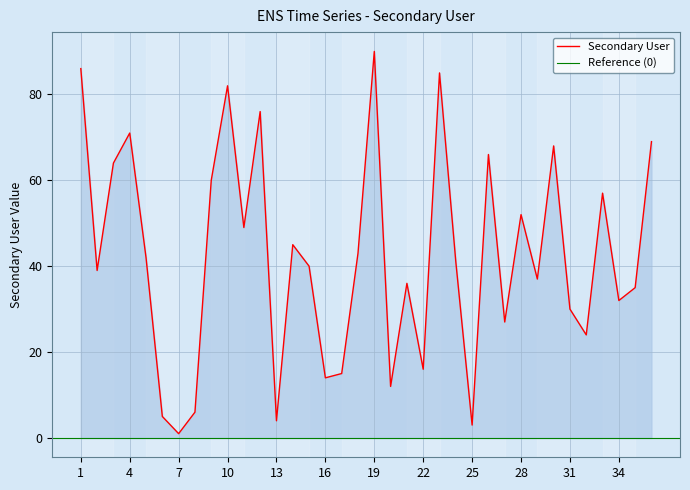

List the labels in order of value, largest first.

19, 1, 23, 10, 12, 4, 36, 30, 26, 3, 9, 33, 28, 11, 14, 18, 5, 24, 15, 2, 29, 21, 35, 34, 31, 27, 32, 22, 17, 16, 20, 8, 6, 13, 25, 7